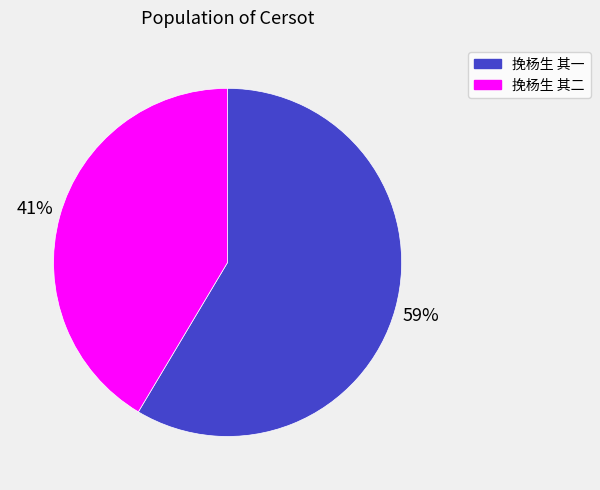

Which category has the smallest portion of the pie?

挽杨生 其二